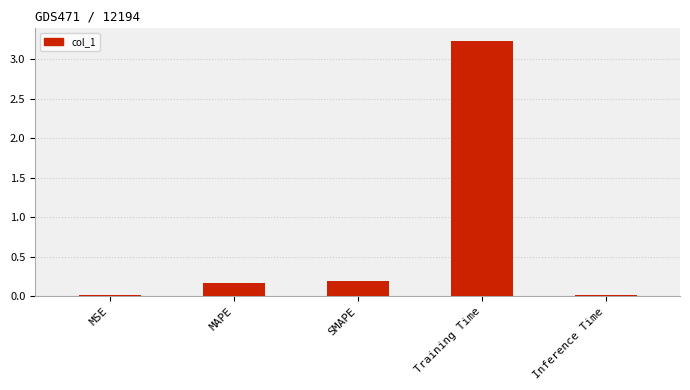

What is the average value?

0.7